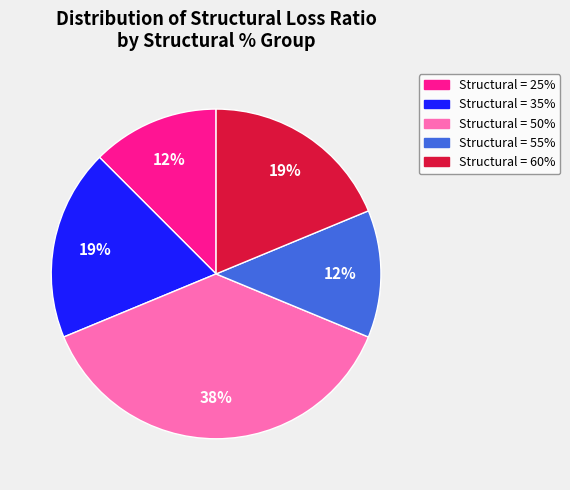

How many slices are in this pie chart?

5